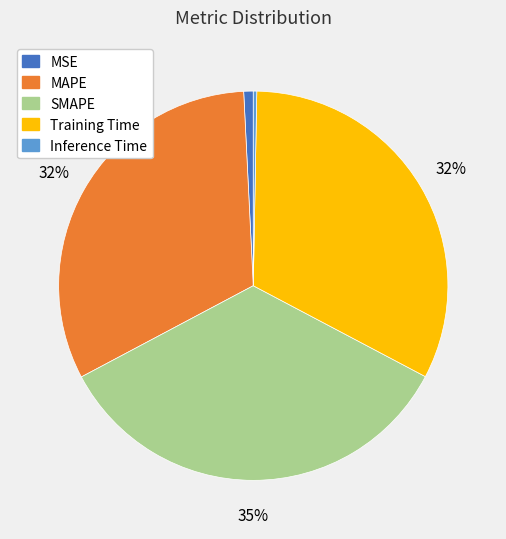

What is the largest slice in the pie chart?

SMAPE